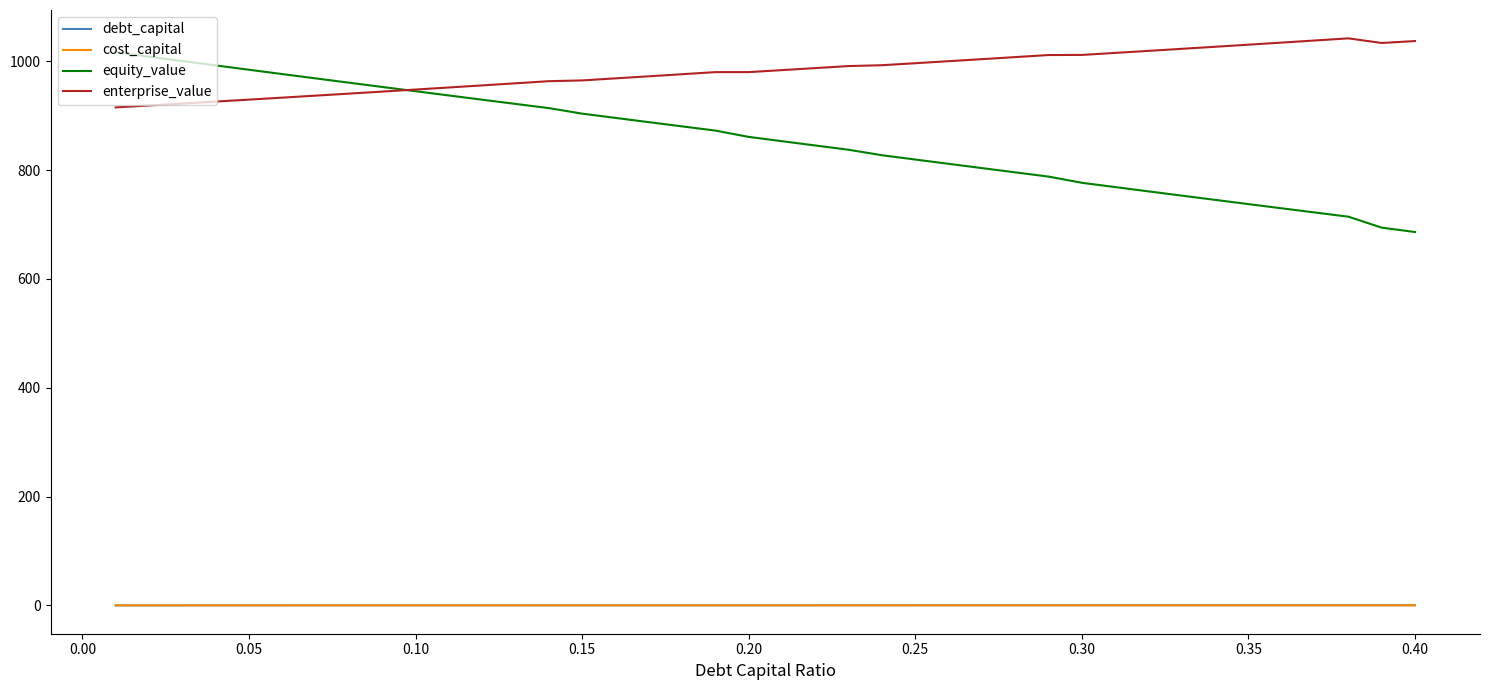

Which series has the widest spread of values?

equity_value